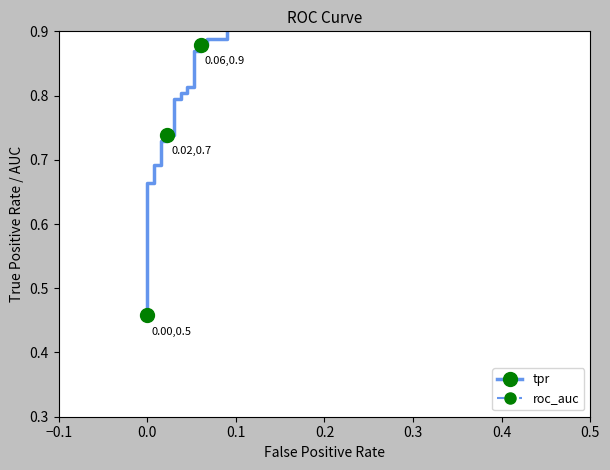

True or false: roc_auc and tpr cross at least once.

True